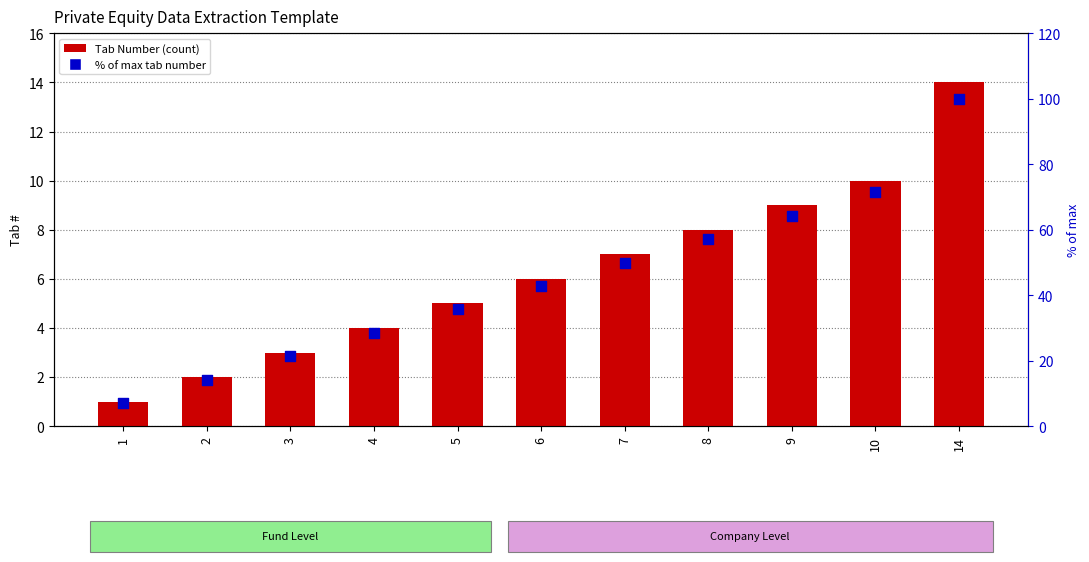

At which category is the sum across all series the highest?

14